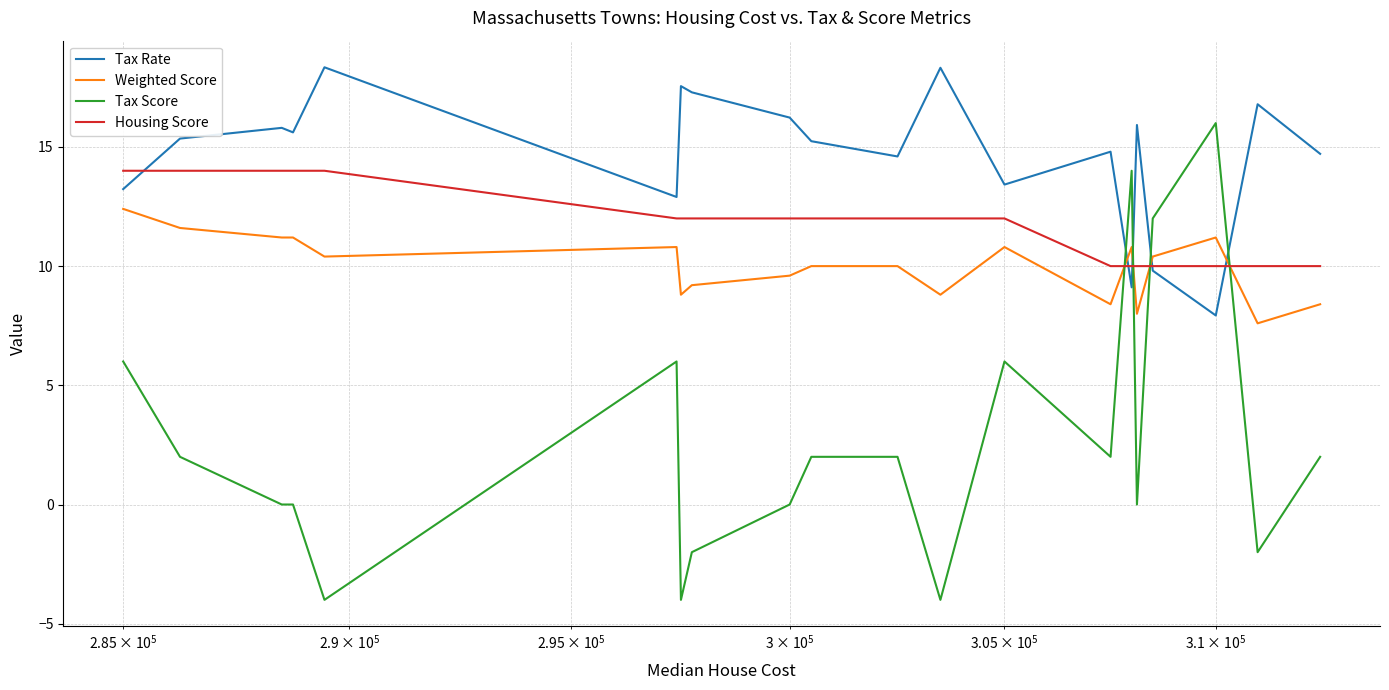

Rank the series by their maximum value, from highest to lowest.

Tax Rate, Tax Score, Housing Score, Weighted Score